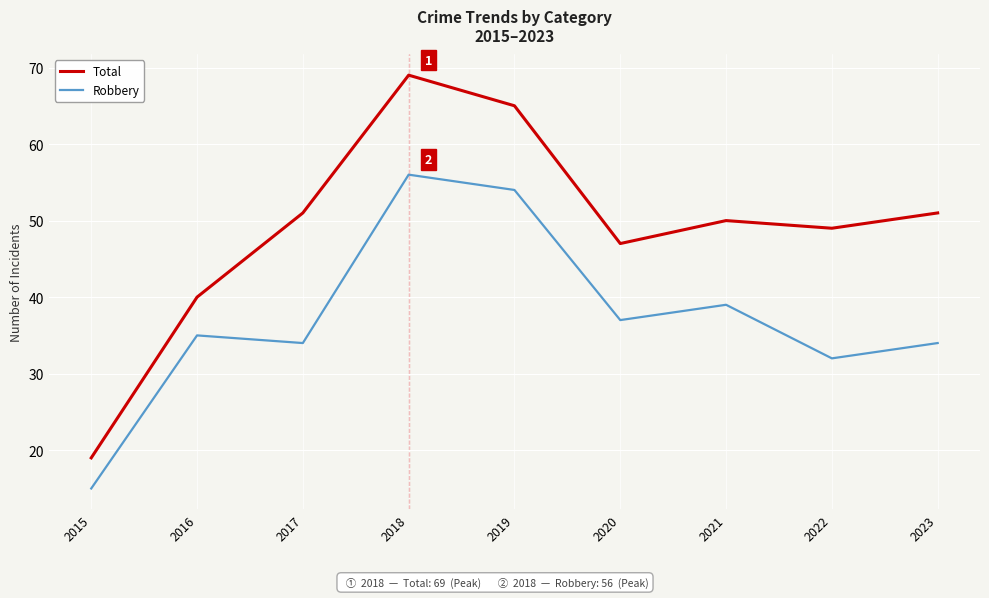

What is the approximate value of Robbery at 2017?

34